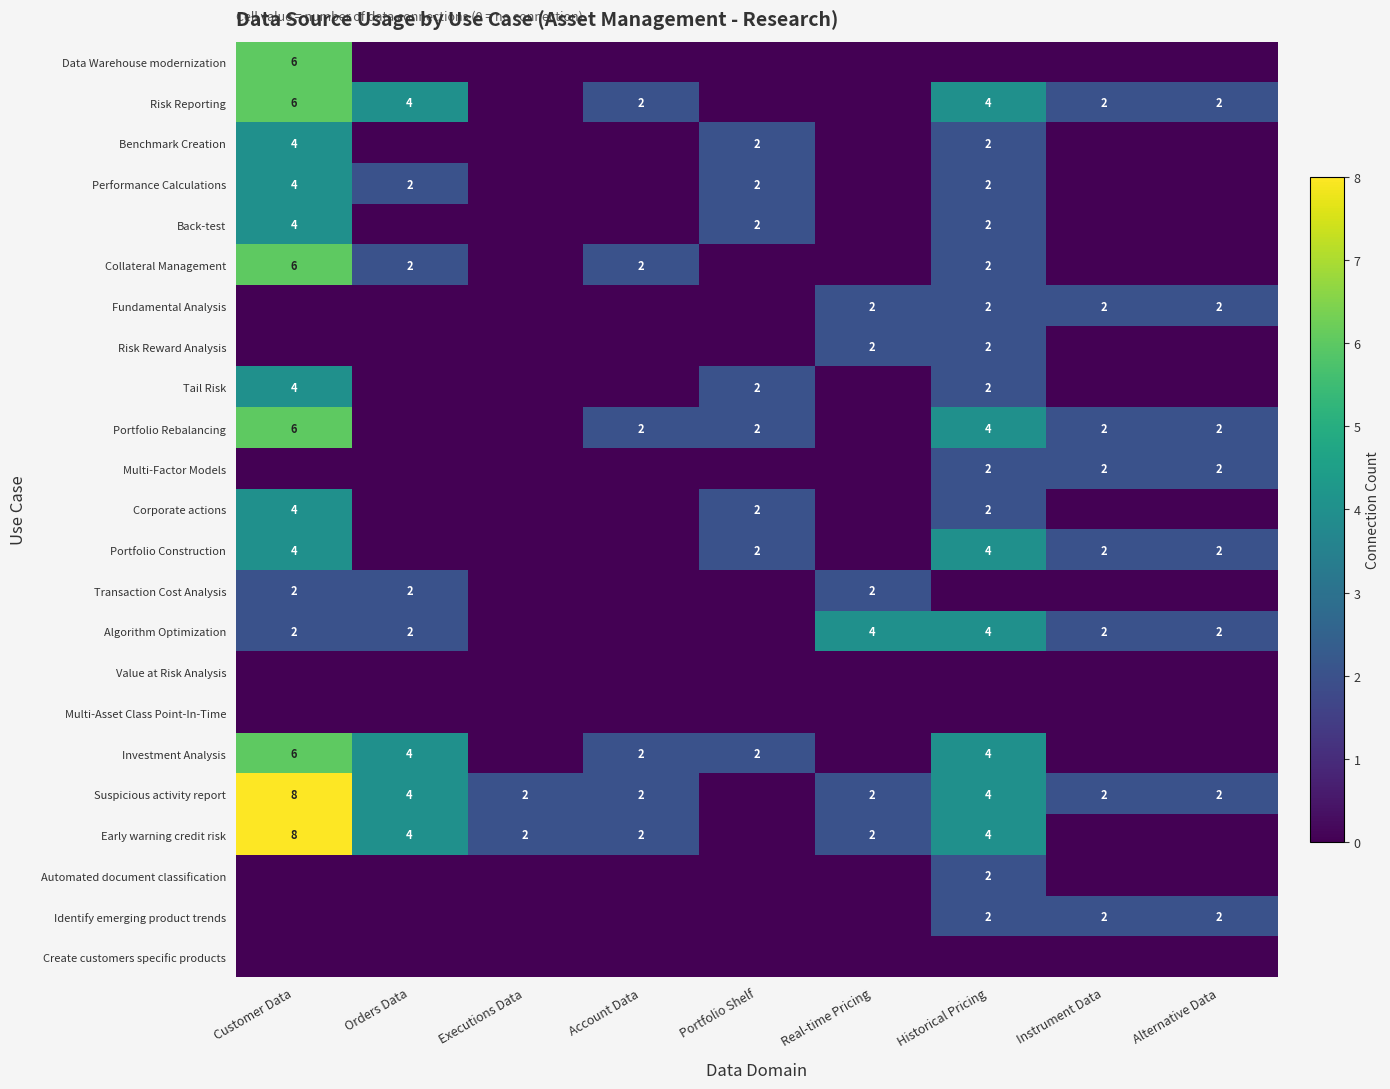

Count the number of categories in the chart.

9